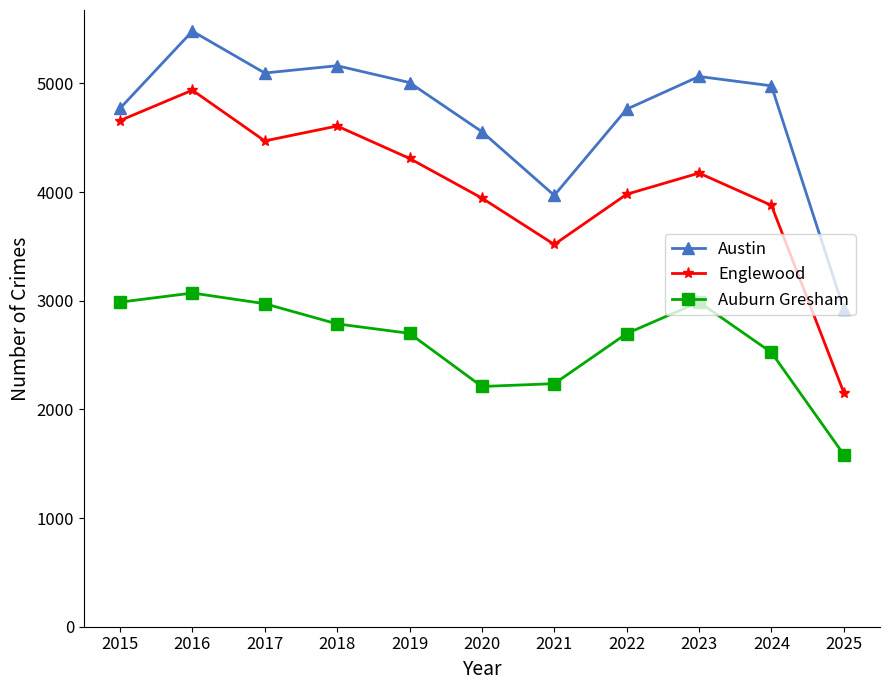

What is the sum of the Auburn Gresham values at 2015 and 2017?

5960